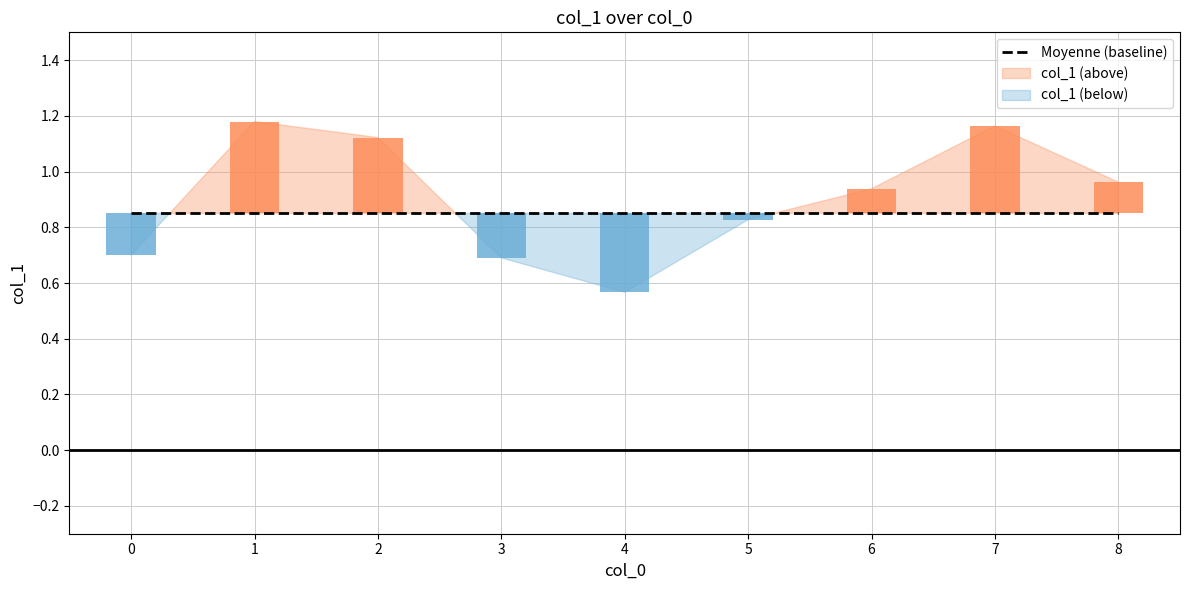

Does the chart contain stacked bars?

No